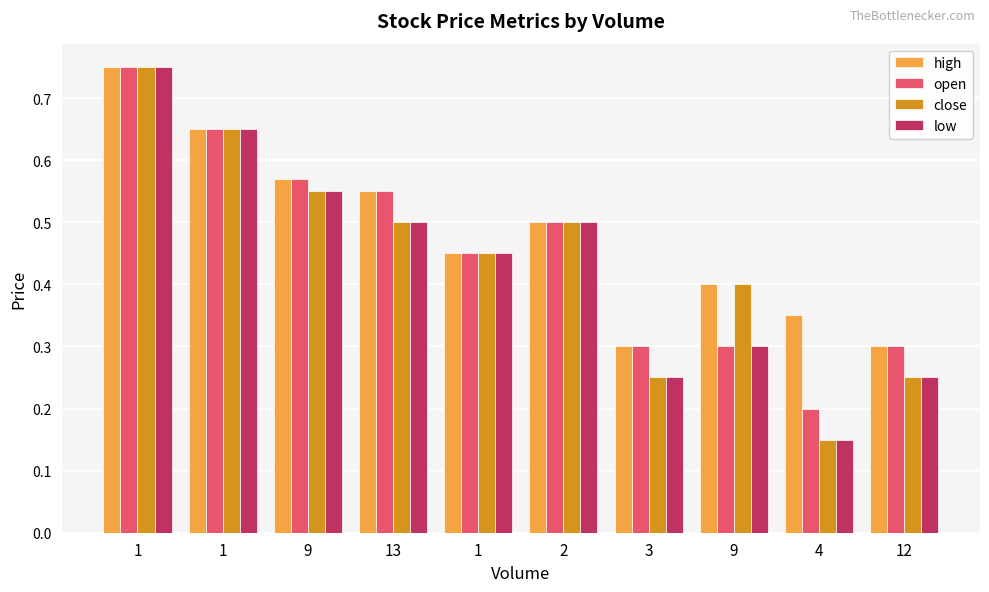

Which category has the highest value across all series?

1